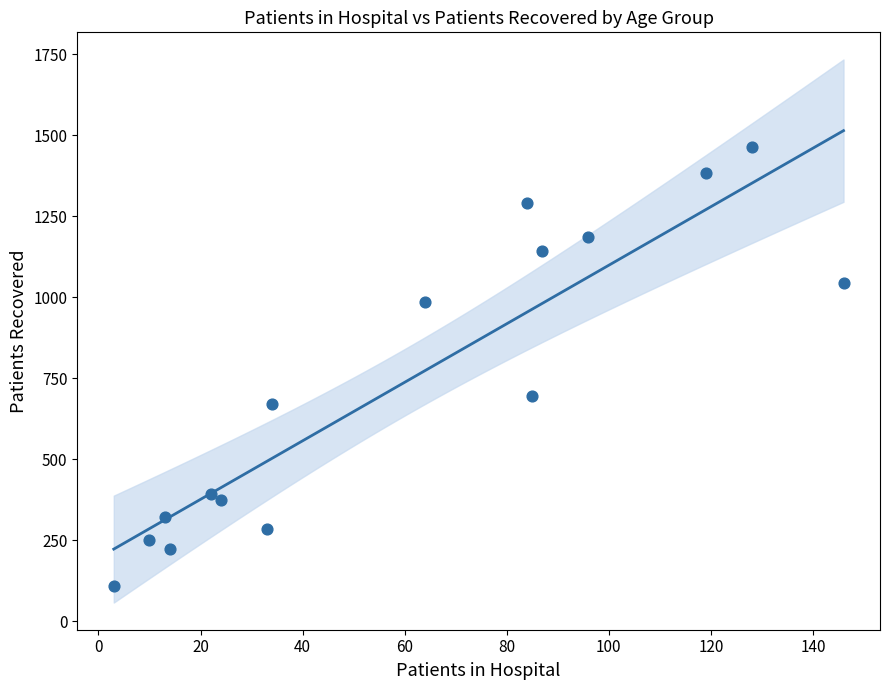

What is the range of X values (max minus min)?

143